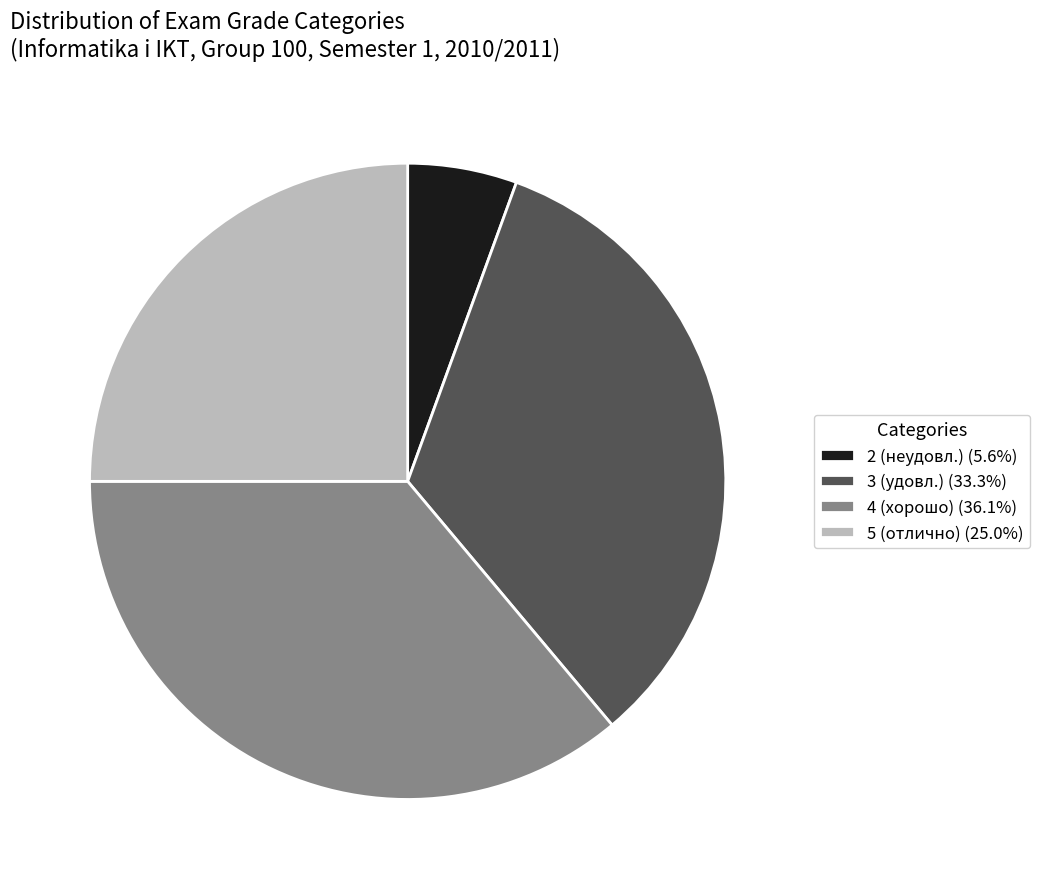

Is it true that 5 is 39% of the pie?

False